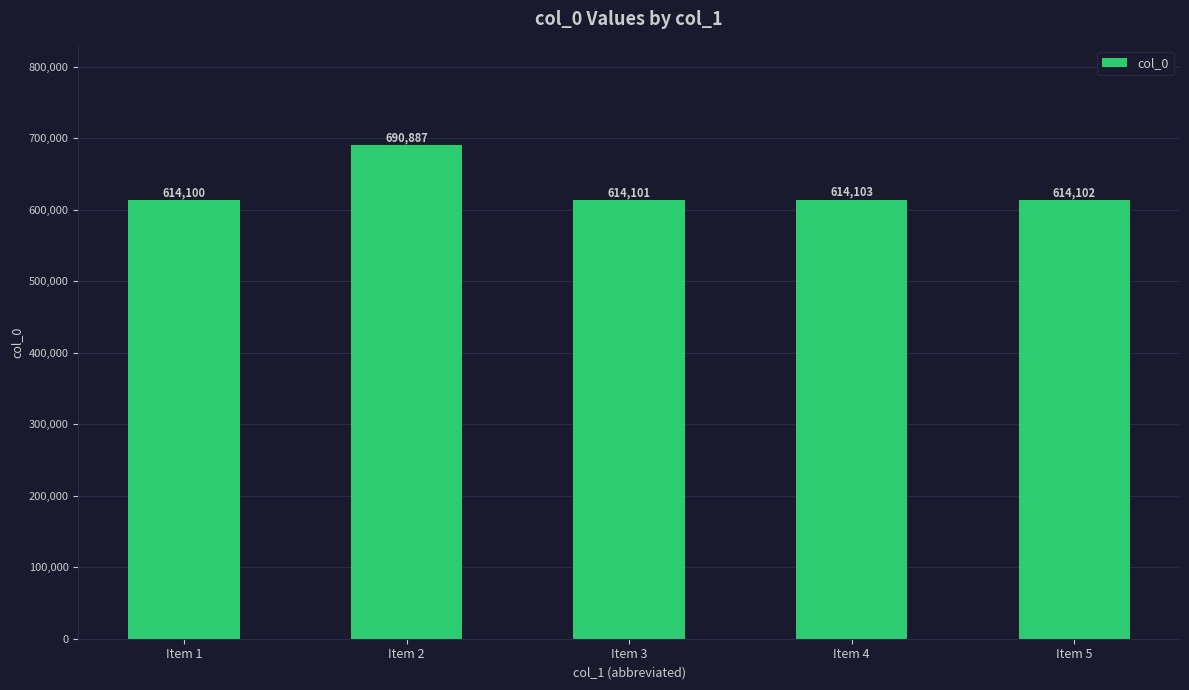

List the labels in order of value, largest first.

Item 2, Item 4, Item 5, Item 3, Item 1